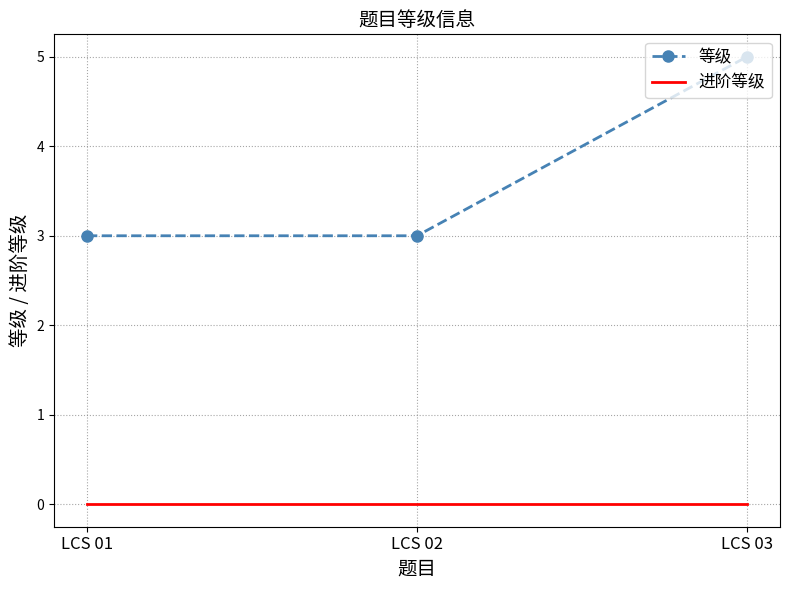

What is the difference between the highest and lowest values at LCS 03?

5